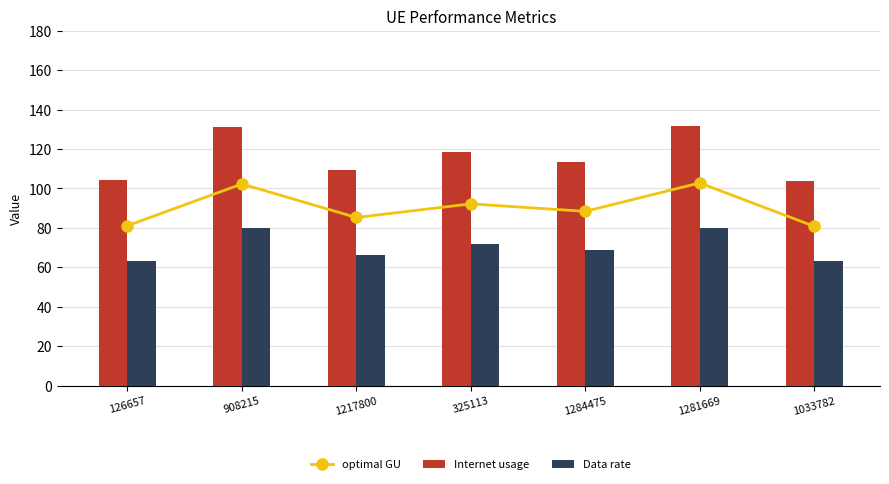

At which label does optimal GU first exceed 88?

908215